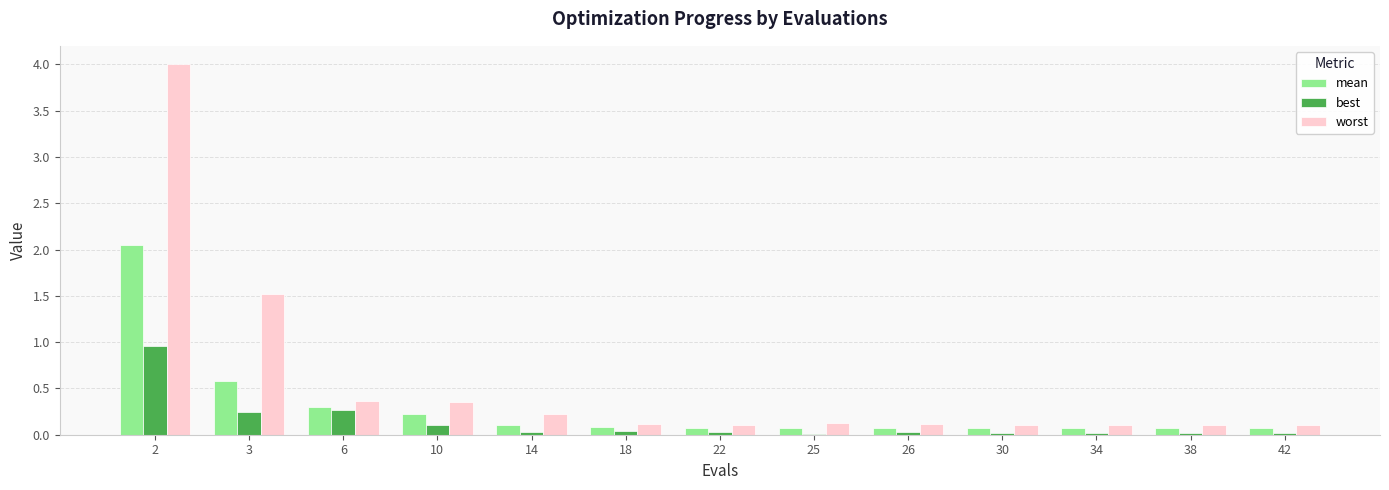

What are all the series names shown in the legend?

mean, best, worst